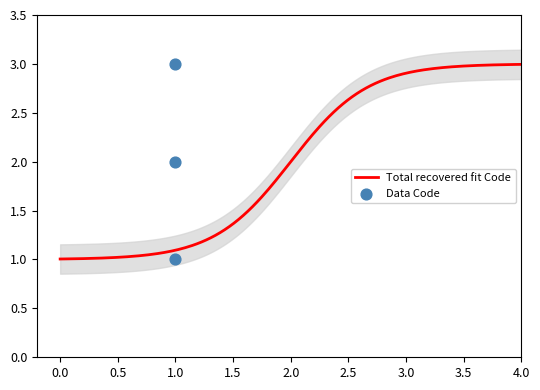

What is the change in value from 1 to 1?

+2